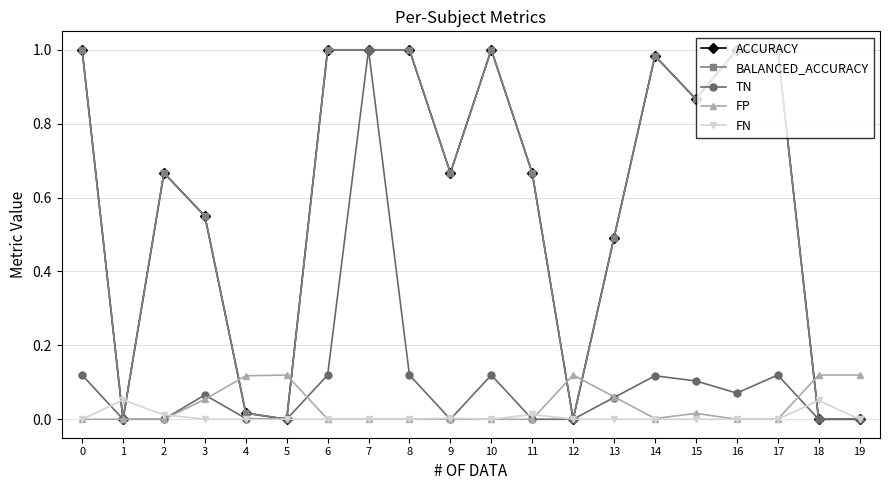

Does the chart have visible grid lines?

Yes